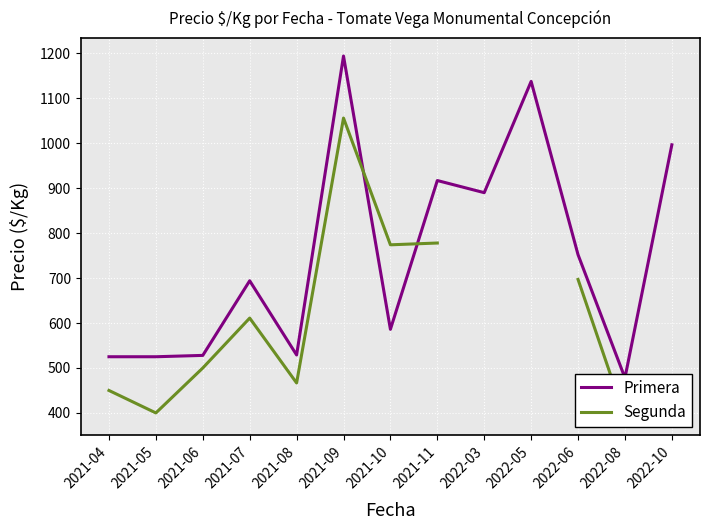

What is the difference between the highest and lowest values at 2021-05?

125.0